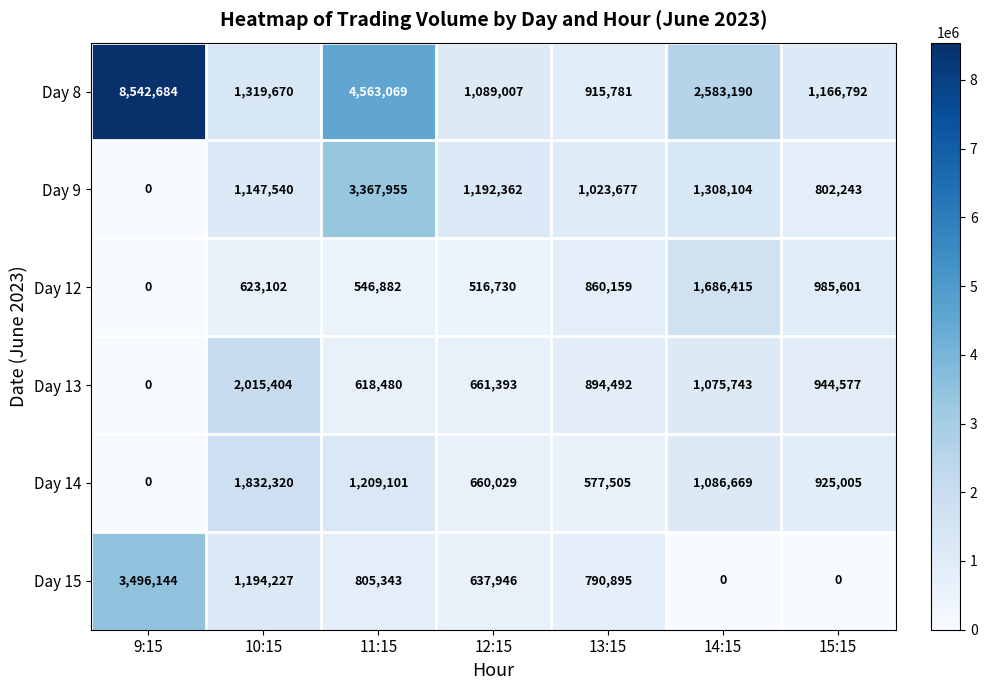

The value of Day 9 at 13:15 is 1023677. True or false?

True